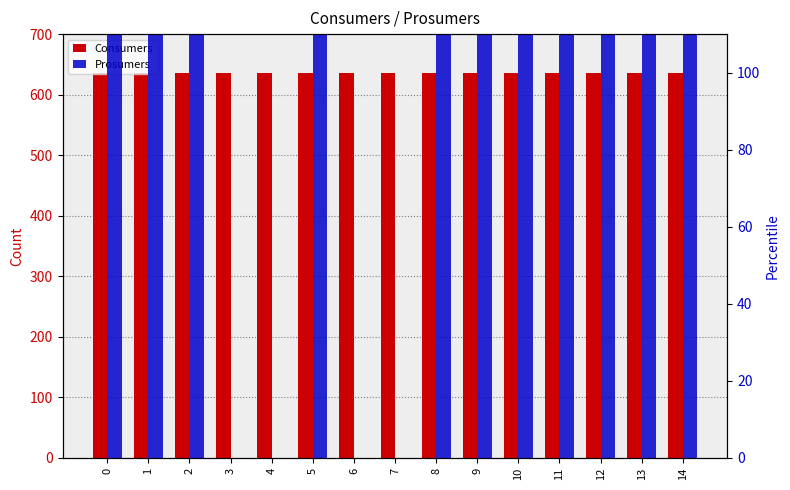

What is the average value of the Consumers series?

635